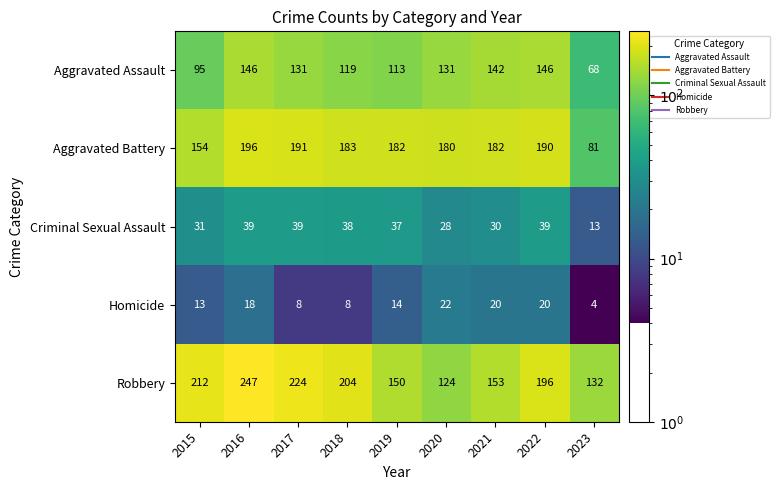

What is the spread (max minus min) of values at 2020?

158